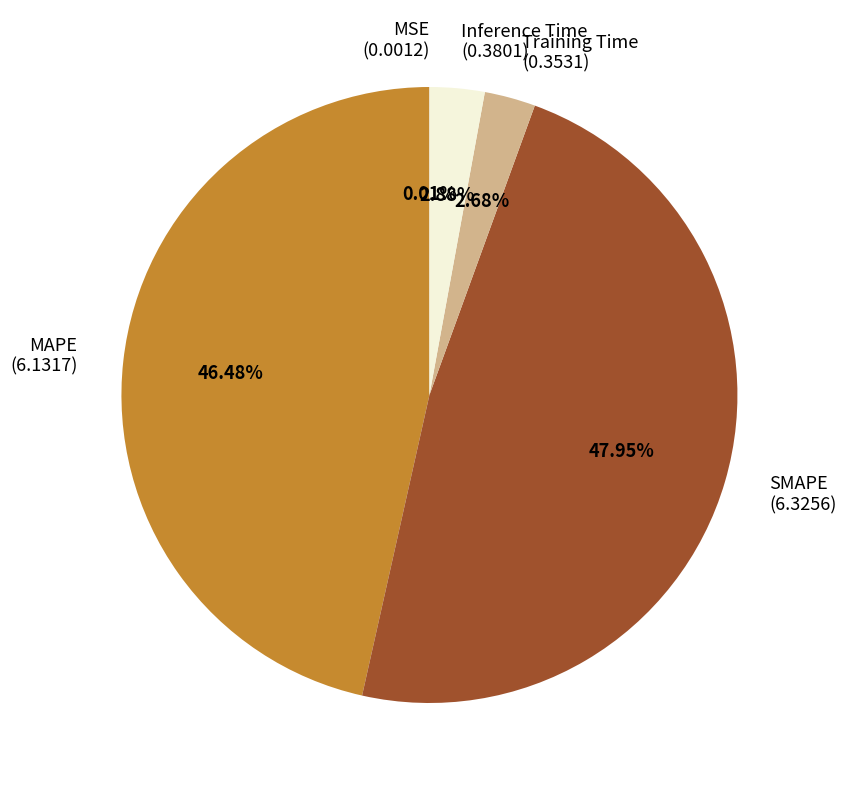

What is the ratio of the value at Training Time to the value at MAPE?

0.1